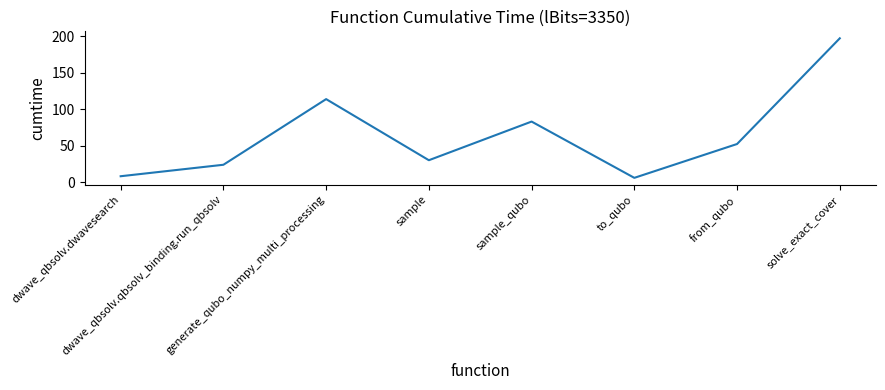

How many series are shown in this chart?

1